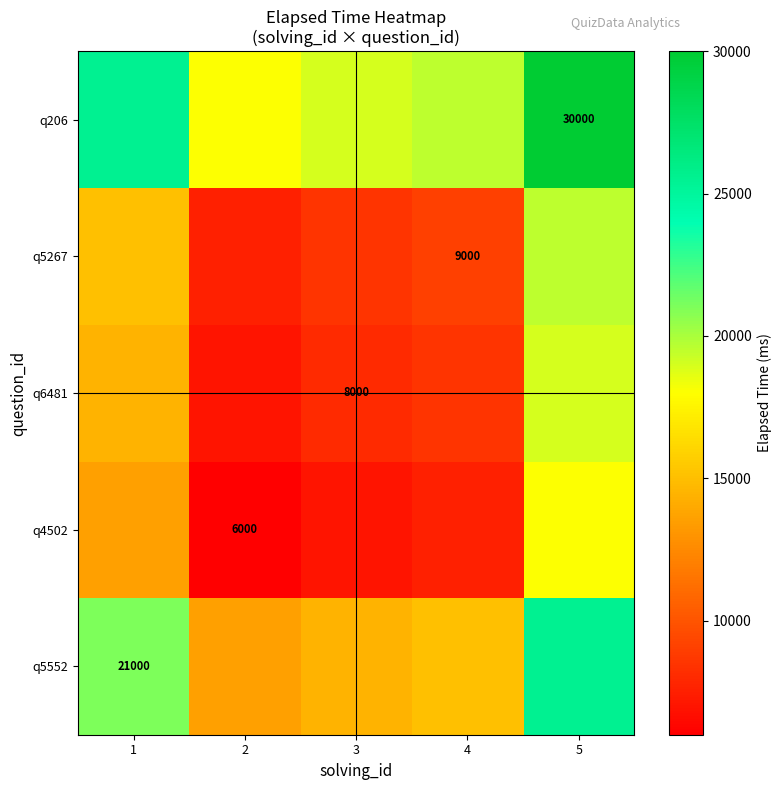

True or false: q206 has a value of 30000 at 5.

True